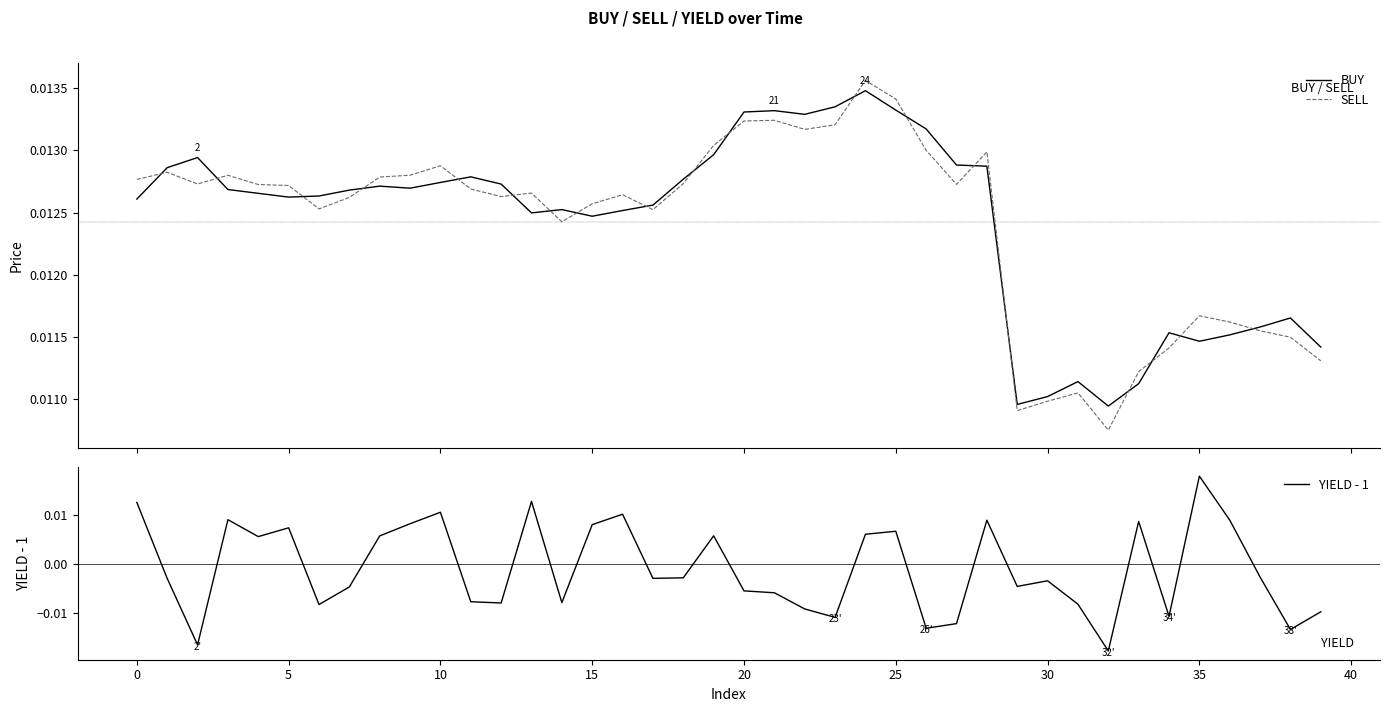

True or false: YIELD - 1 has a value of 0.0 at 24.

True